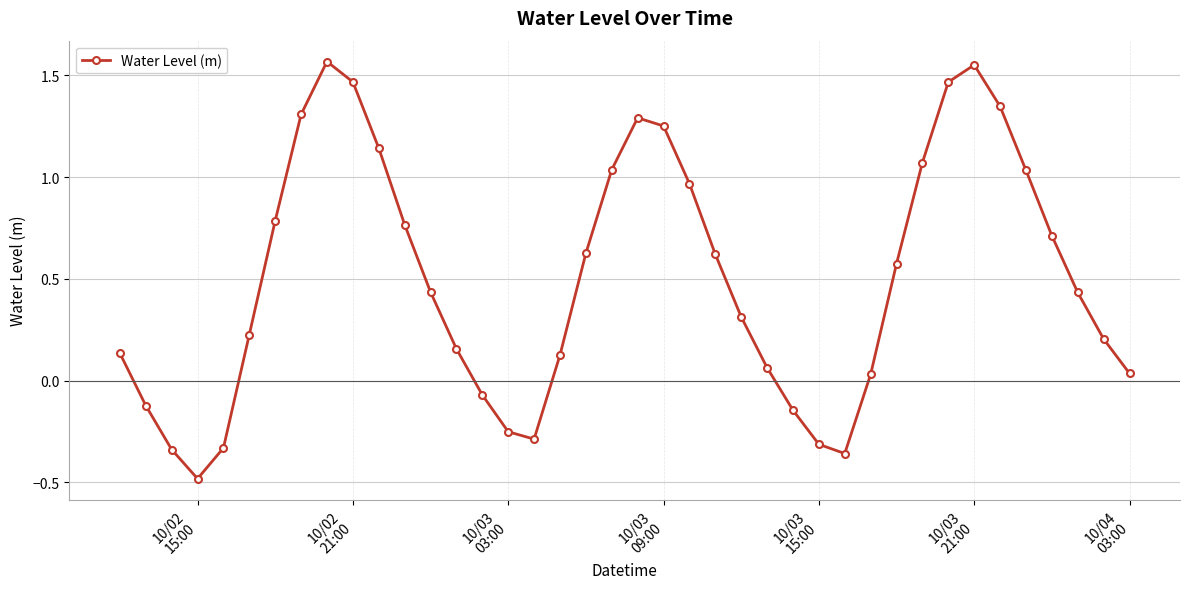

What is the difference between the maximum and minimum values?

2.1